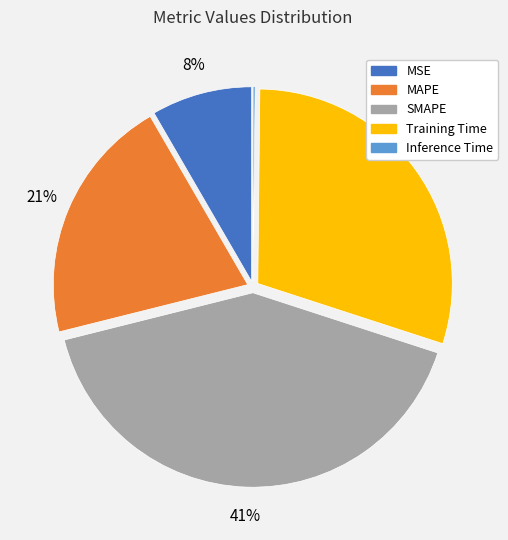

To the nearest percent, what portion does MSE represent?

8%